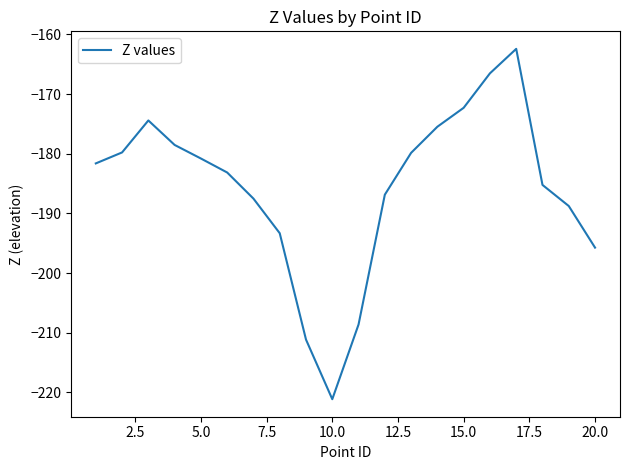

What is the sum of all values?

-3713.2